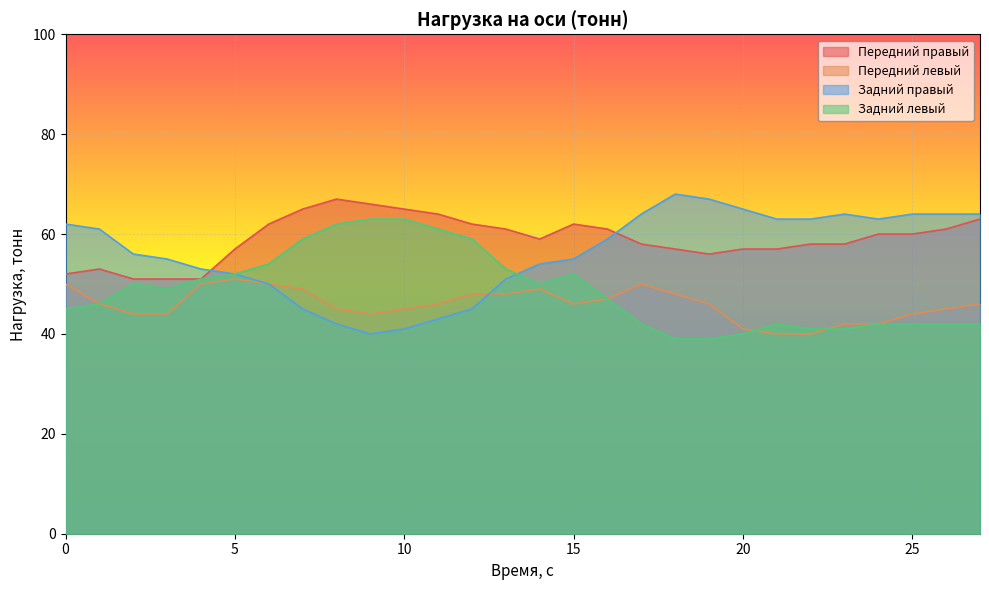

True or false: Задний левый has a value of 41 at 22.

True